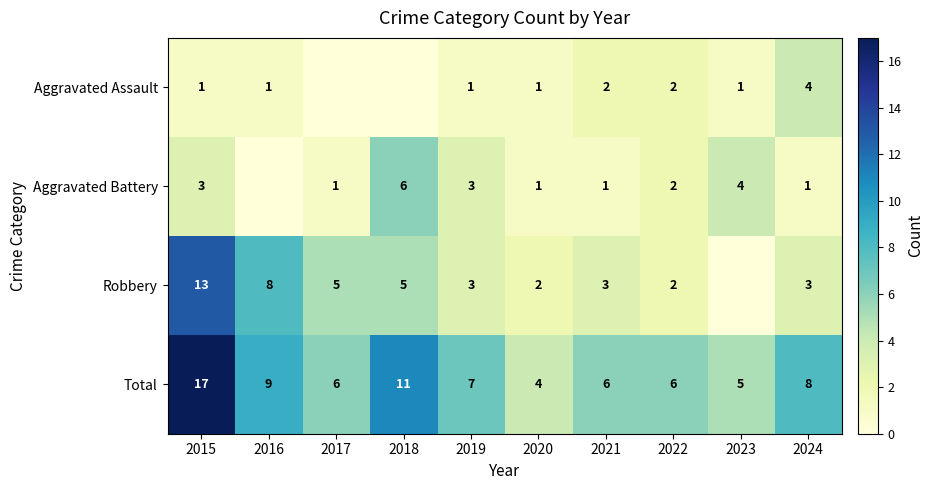

What is the sum of all Total values?

79